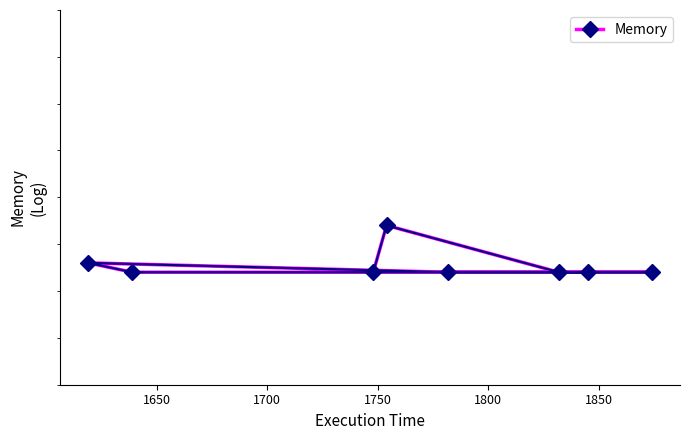

What is the value of the 4th point from the left?

21872